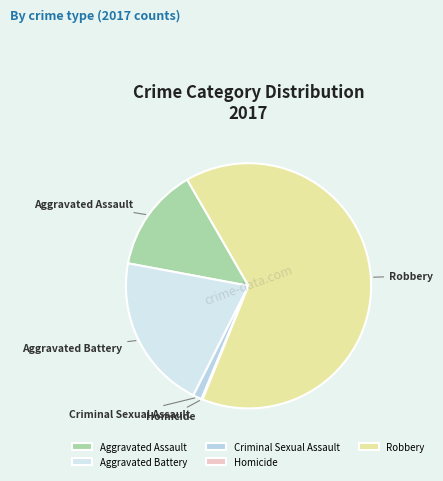

The Robbery slice represents 70% of the pie. True or false?

False